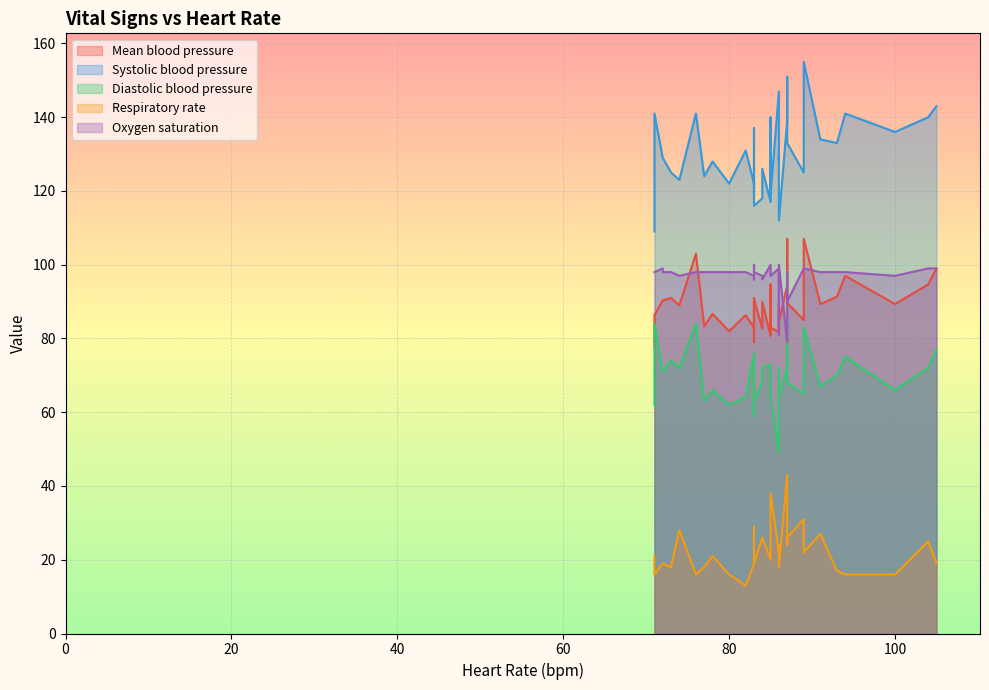

What is the maximum value shown in the chart?

155.0